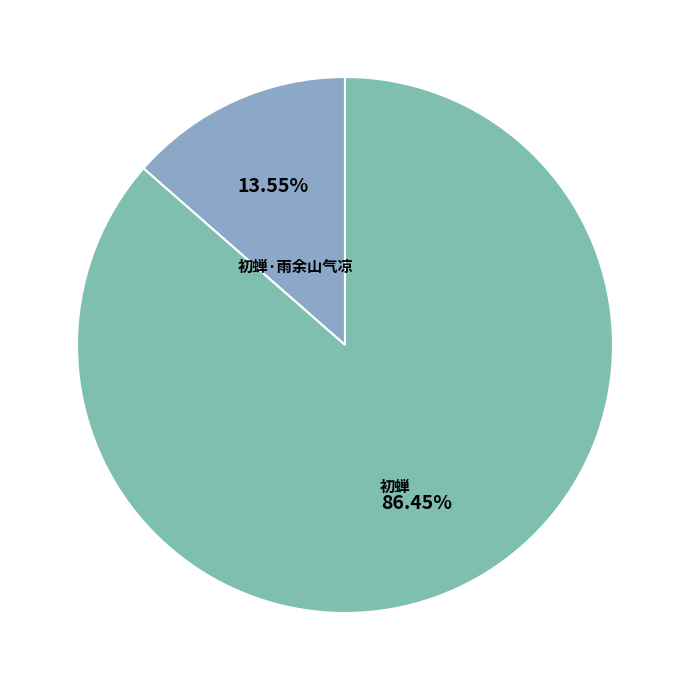

What percentage is the 初蝉 slice, to the nearest percent?

86%